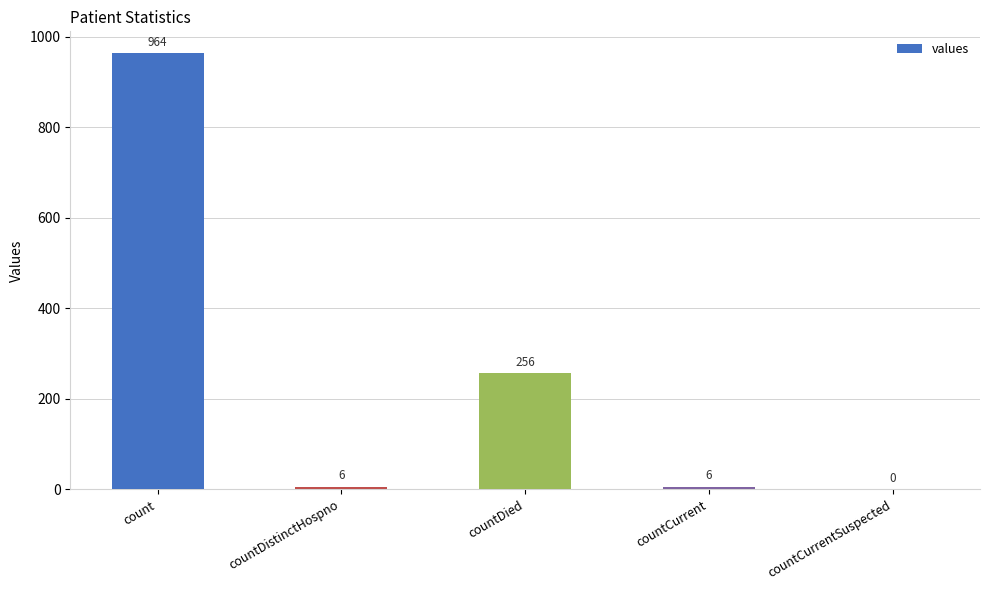

How many categories are shown in the chart?

5